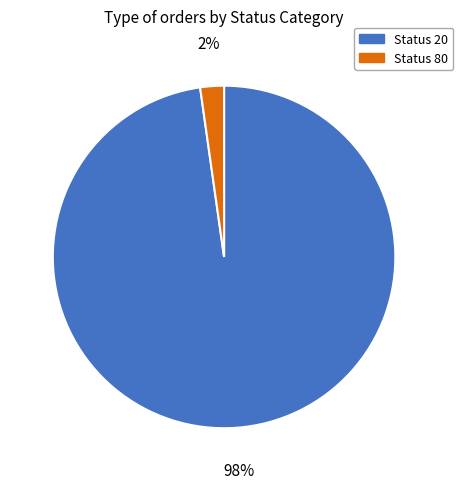

Rank the categories by value from highest to lowest.

Status 20, Status 80